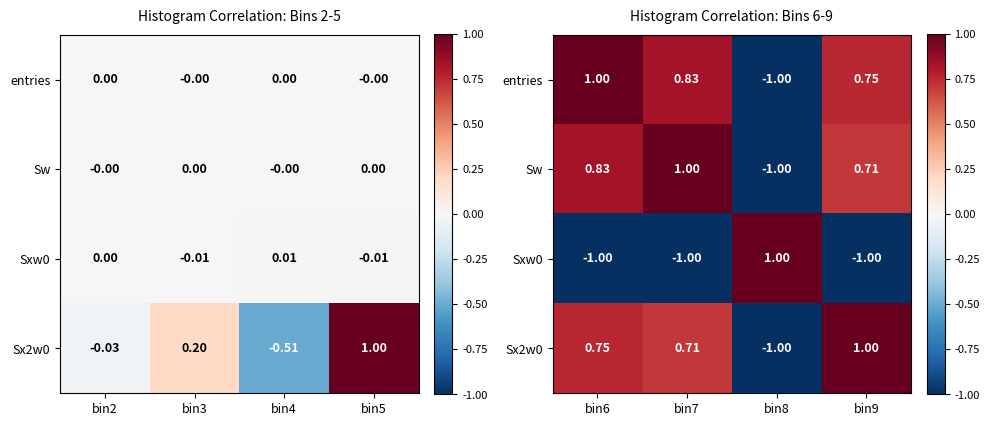

Rank the series by their maximum value, from lowest to highest.

entries, Sw, Sxw0, Sx2w0